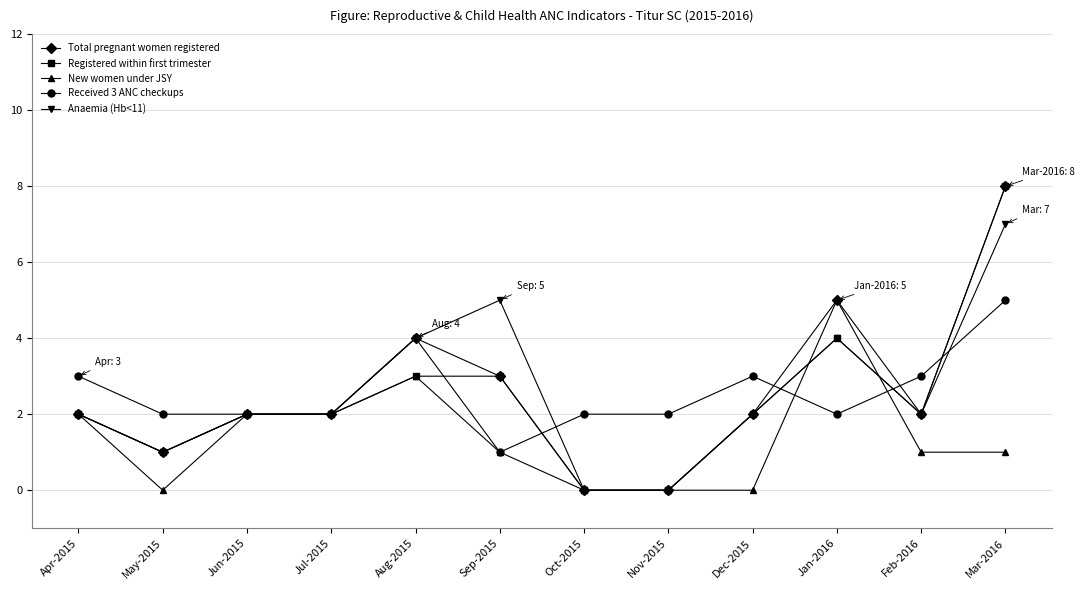

The value of Anaemia (Hb<11) at Nov-2015 is 0. True or false?

True